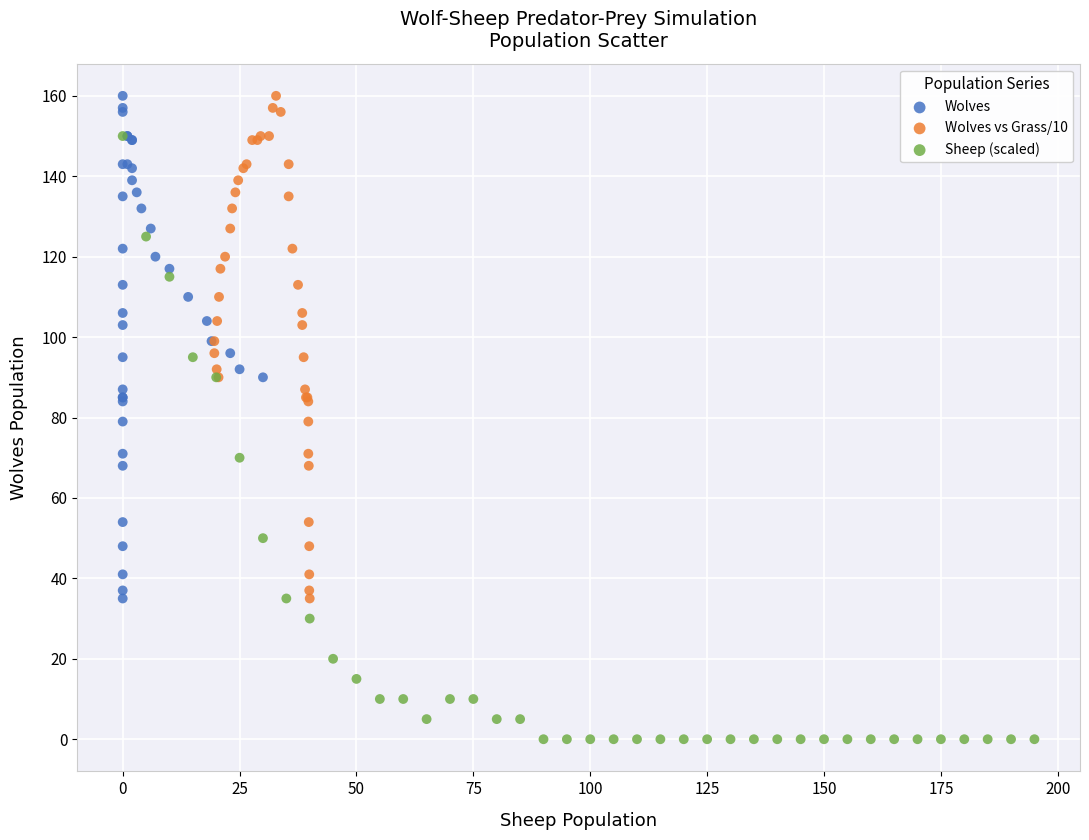

Which series has the widest spread of Y values?

Sheep (scaled)